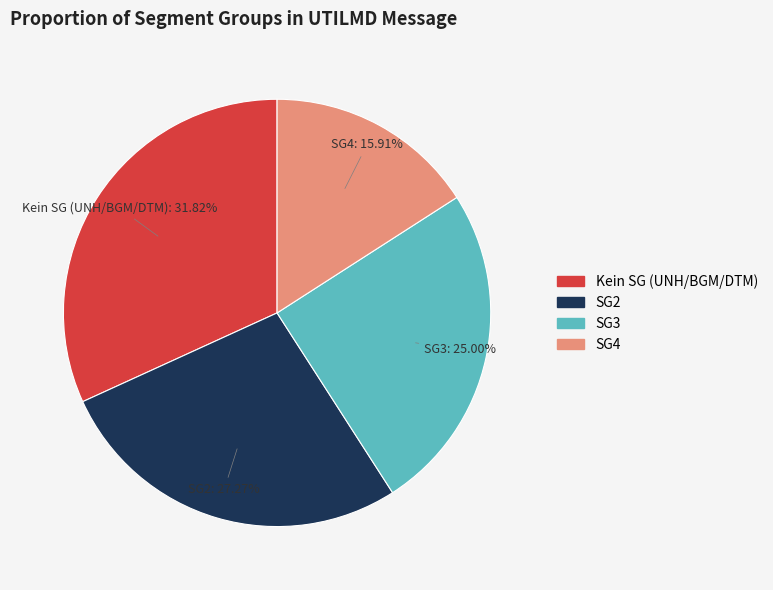

How many slices are in this pie chart?

4